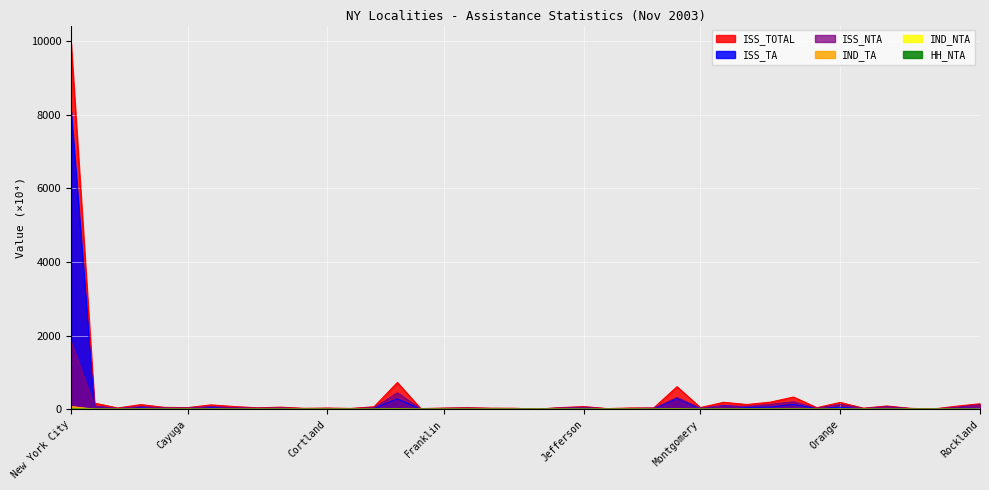

At which label is ISS_NTA closest to 918?

Erie